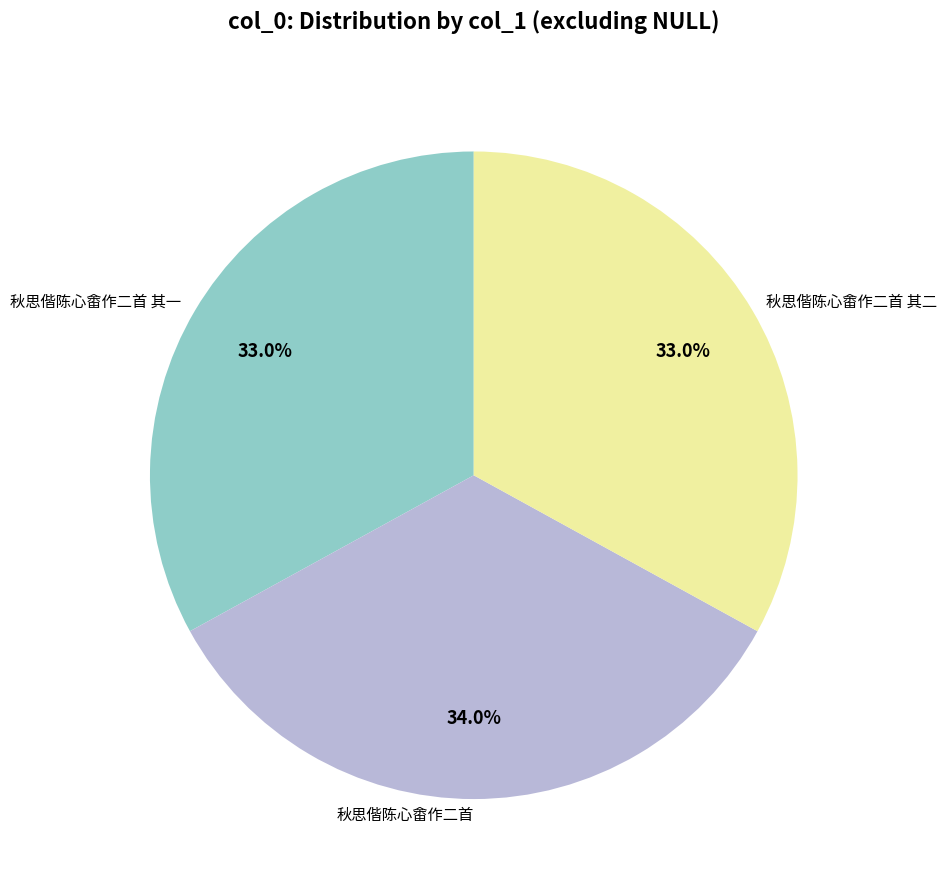

Is it true that 秋思偕陈心畬作二首 其一 is 24% of the pie?

False